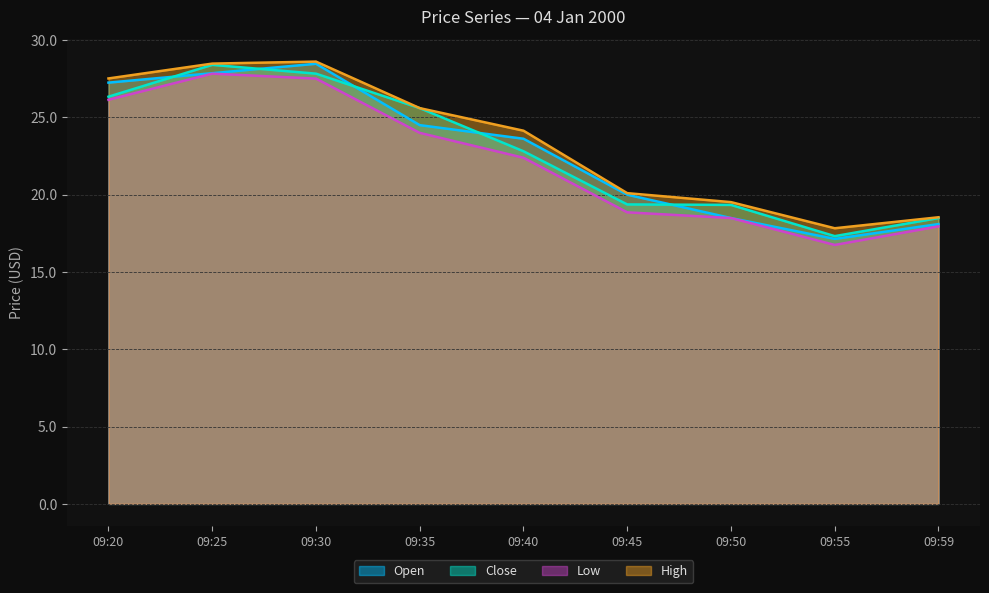

What is the value of the Low point at the 7th from the left?

18.5